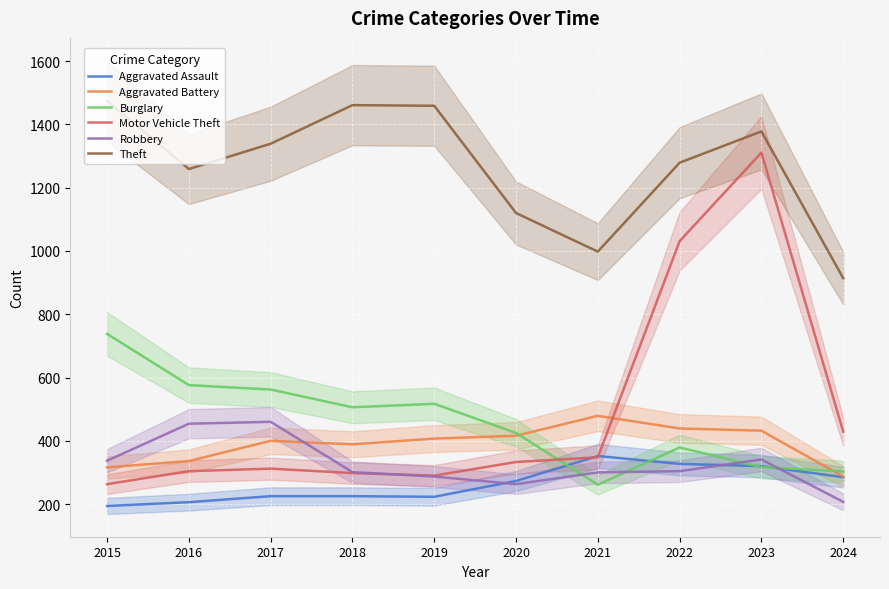

How many lines are shown in the chart?

6